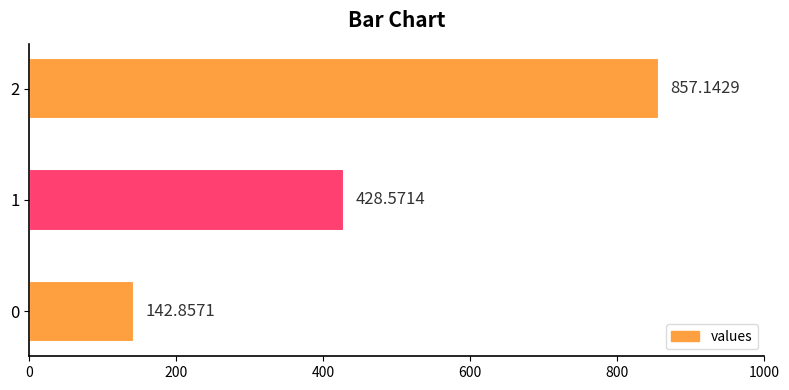

What is the change in value from 0 to 1?

+285.7